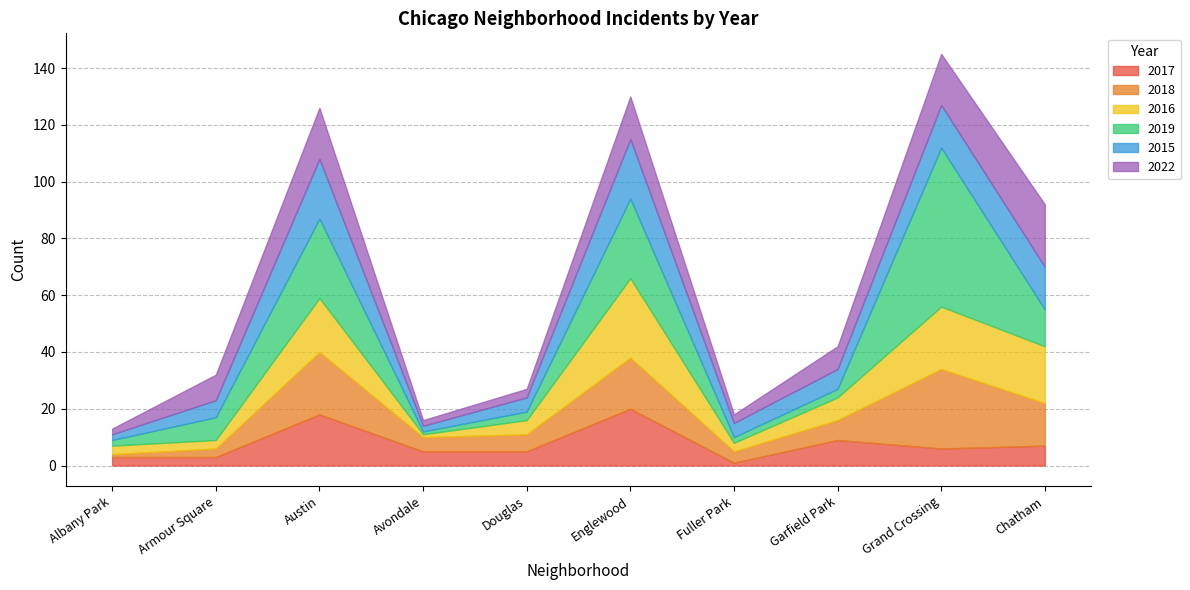

How many values in the 2022 series exceed 9?

4